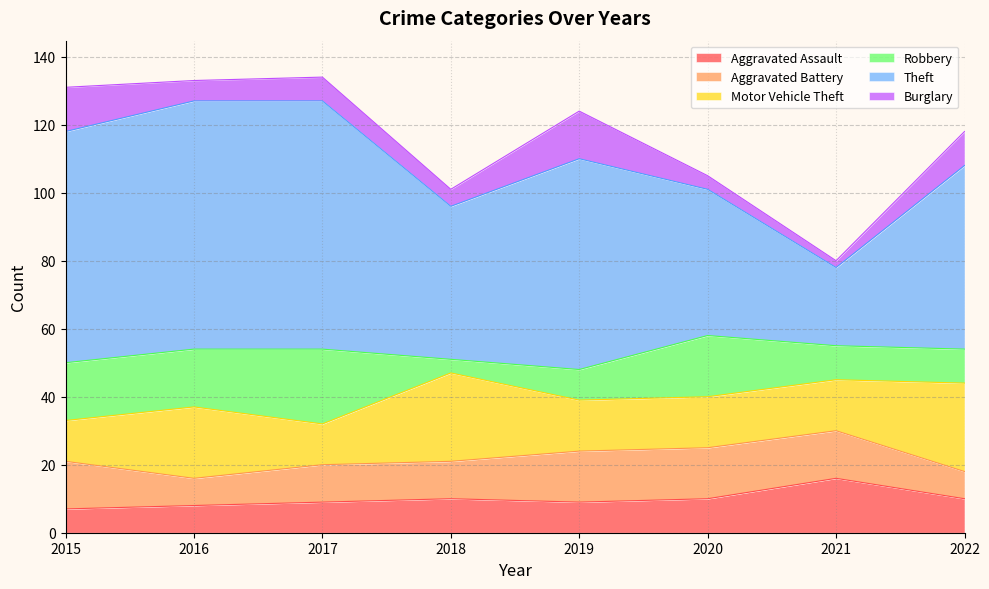

Does the chart display data point markers on the line(s)?

No